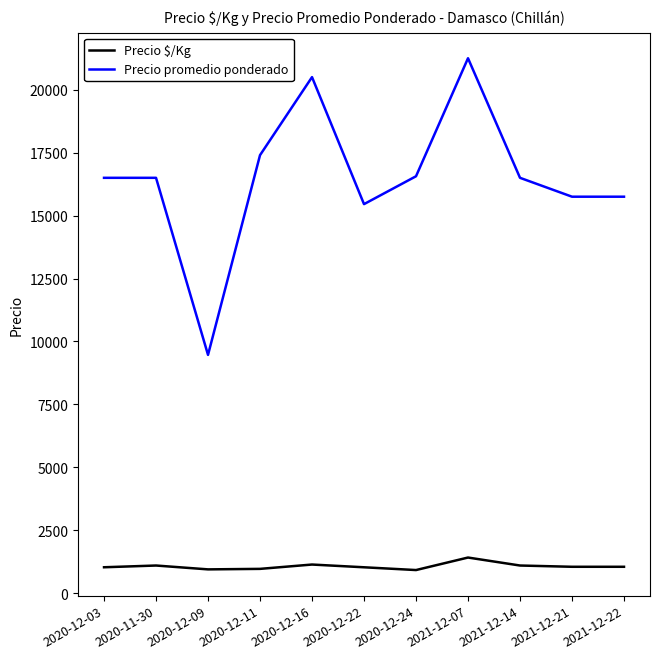

Is it true that Precio promedio ponderado equals 16500 at 2020-11-30?

True